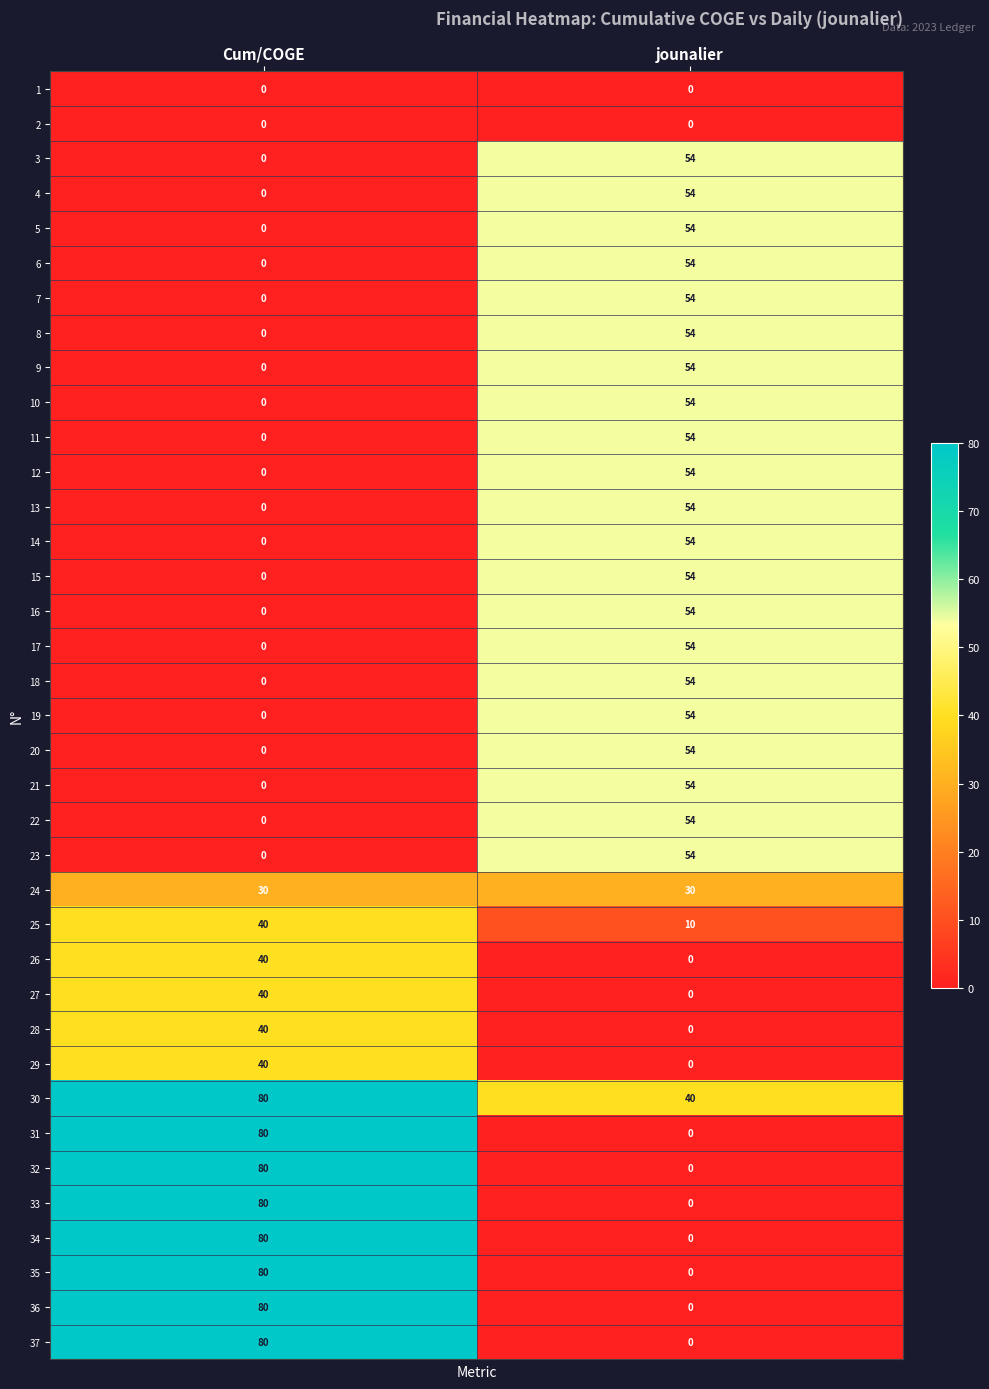

What is the average value of the 21 series?

27